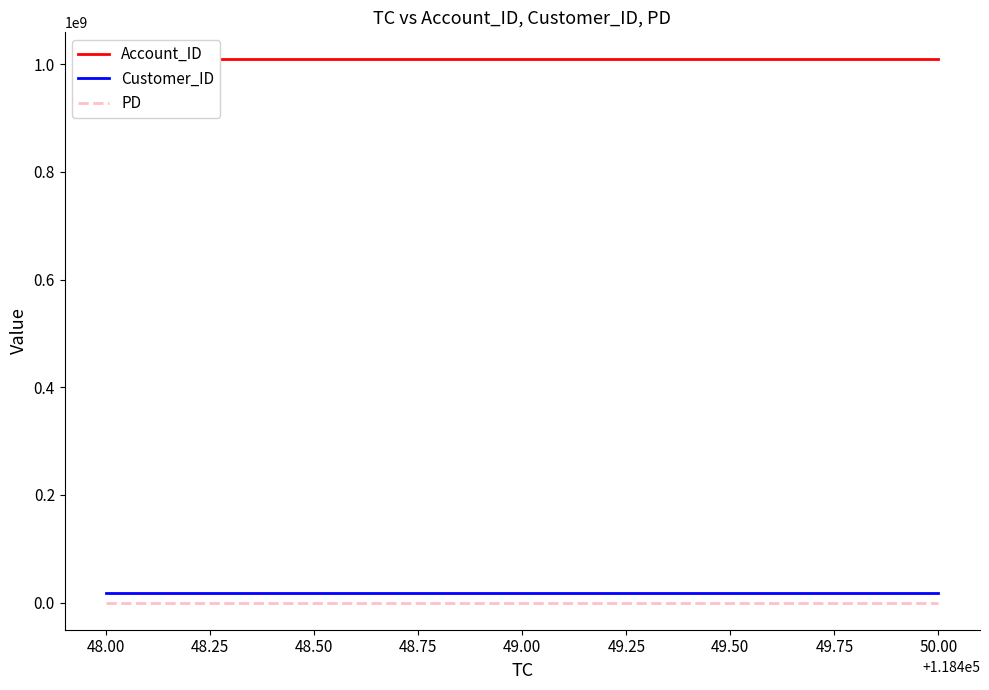

What is the difference between the maximum and second lowest values in the Customer_ID series?

8